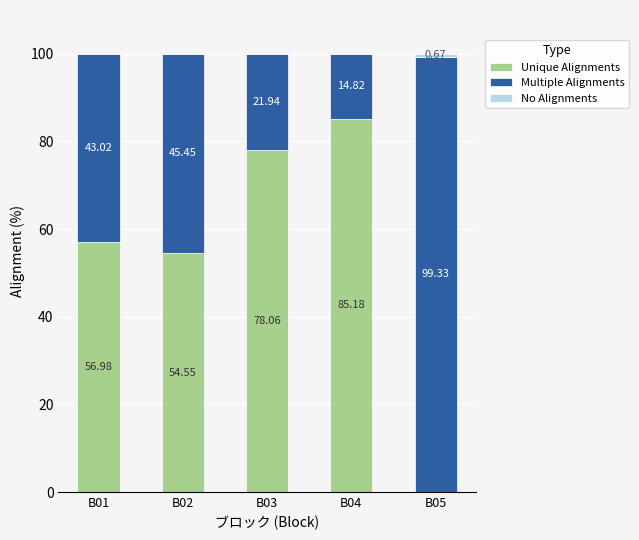

What is the total value across all series at B05?

100.0